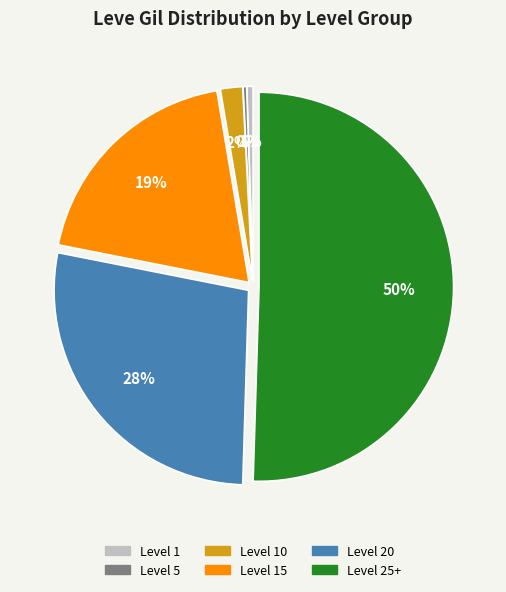

To the nearest percent, what is the difference between the largest and smallest slice percentages?

50%